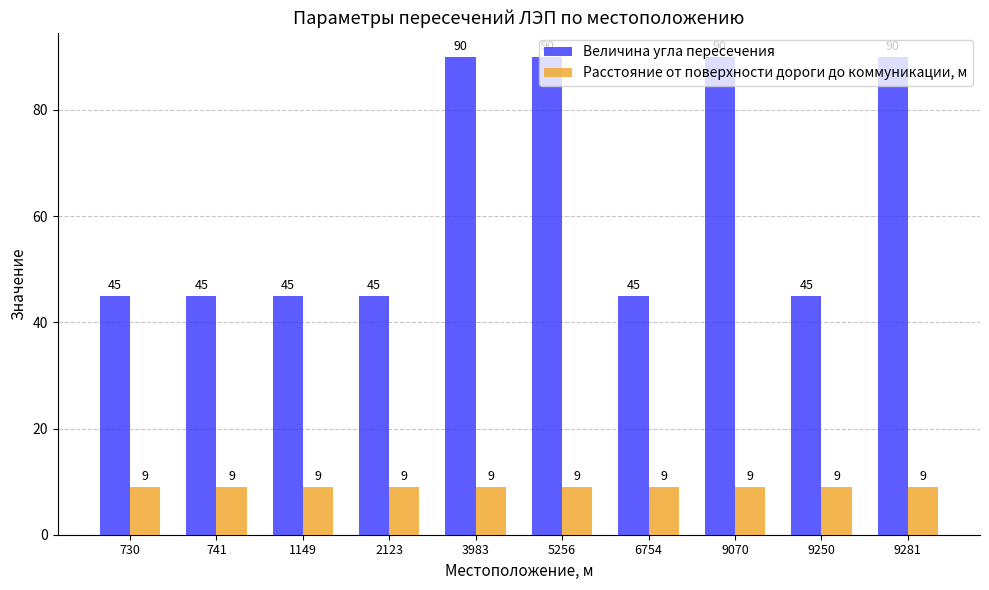

What is the total value across all series at 730?

54